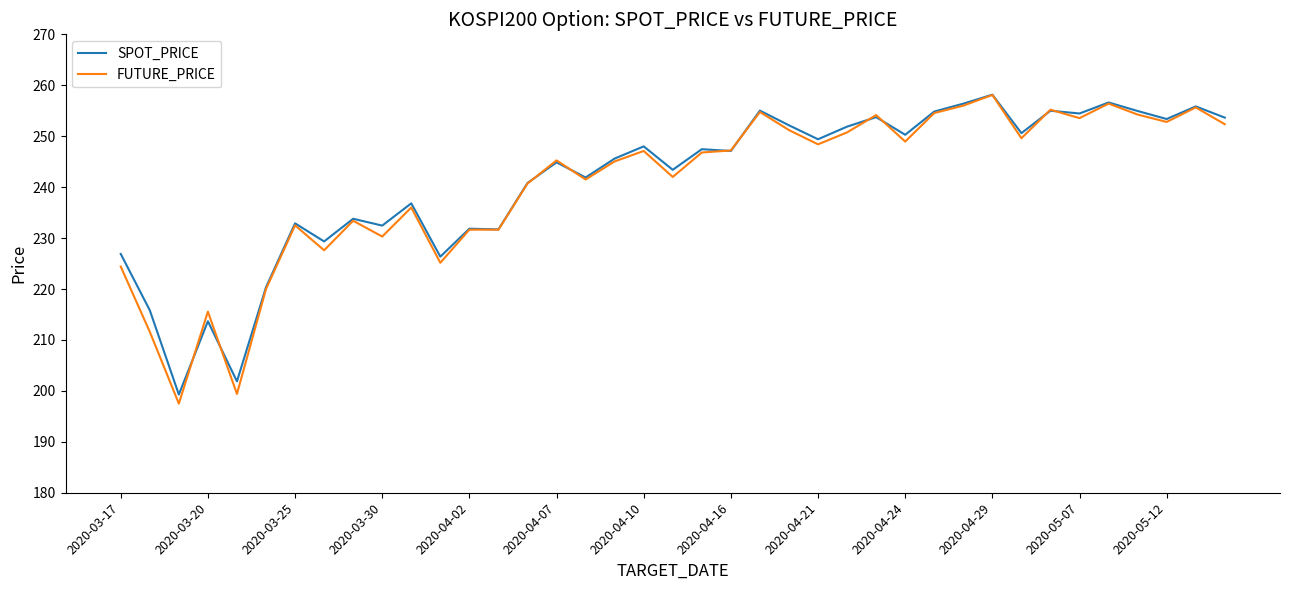

What is the maximum value for FUTURE_PRICE?

258.1